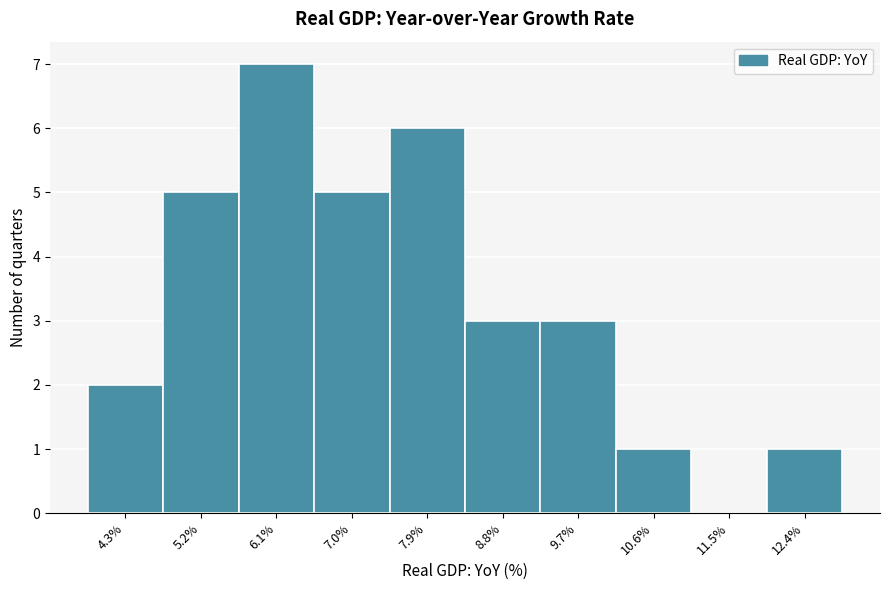

Reading left to right, transcribe all the data shown in this chart.

4.3%=2	5.2%=5	6.1%=7	7.0%=5	7.9%=6	8.8%=3	9.7%=3	10.6%=1	11.5%=0	12.4%=1